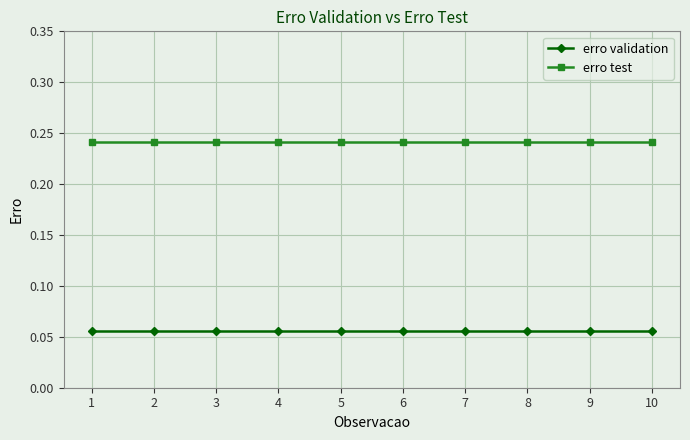

The erro validation series shows 0.0 at 5. True or false?

False